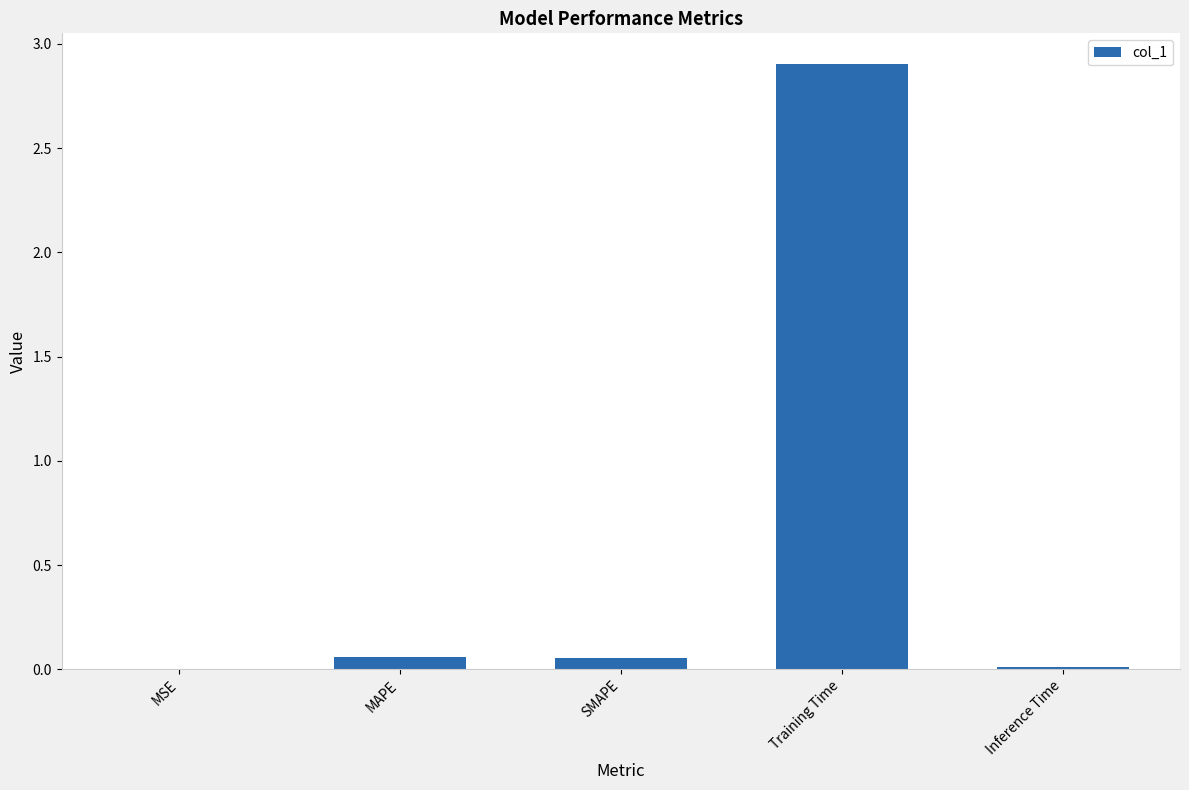

Which category has the highest value across all series?

Training Time